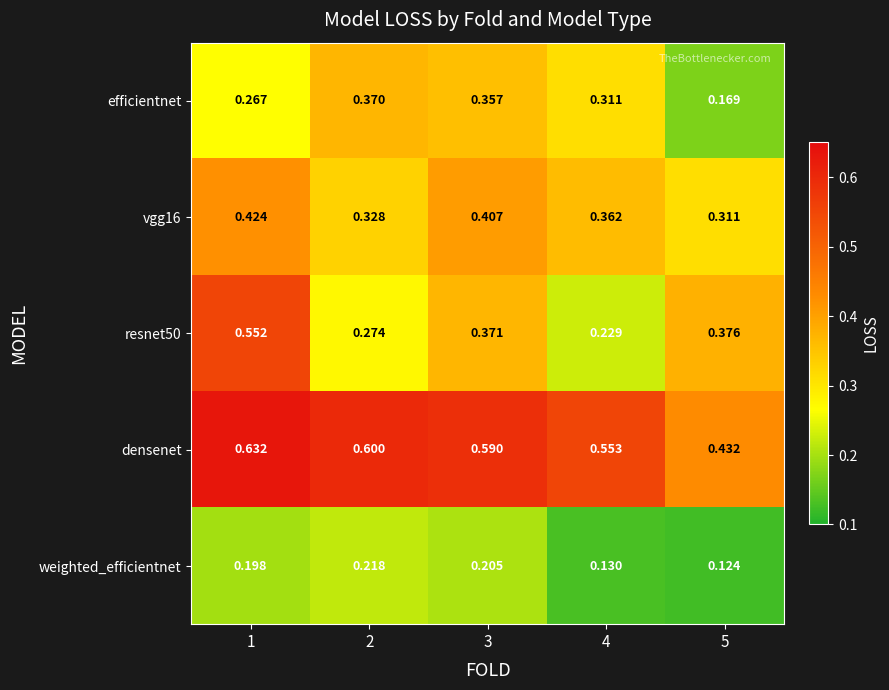

Between 1 and 5, which series saw the biggest shift?

densenet